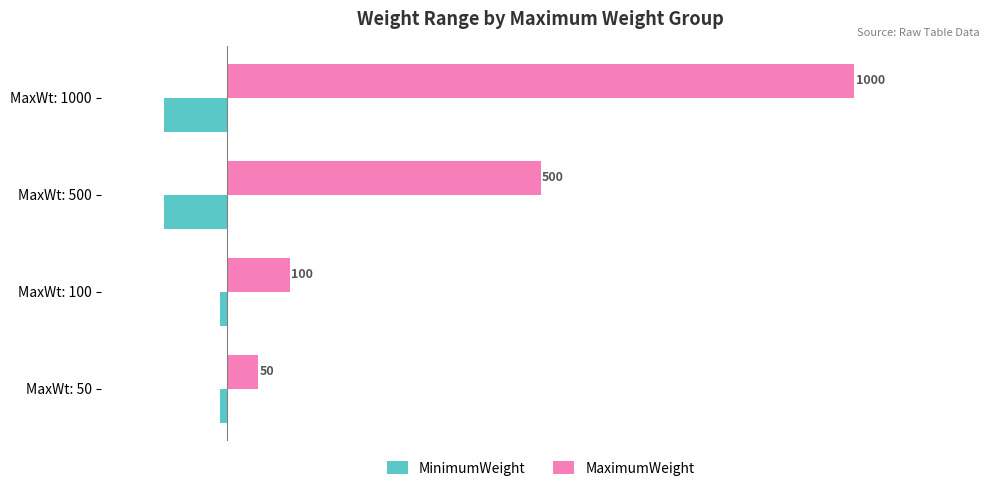

Where is MinimumWeight nearest to the value -55?

MaxWt: 50